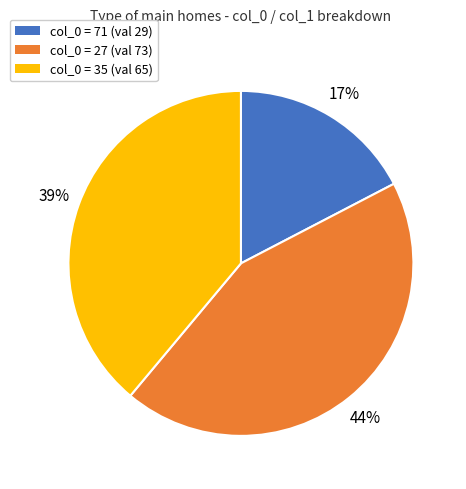

To the nearest percent, what is the average slice percentage?

33%